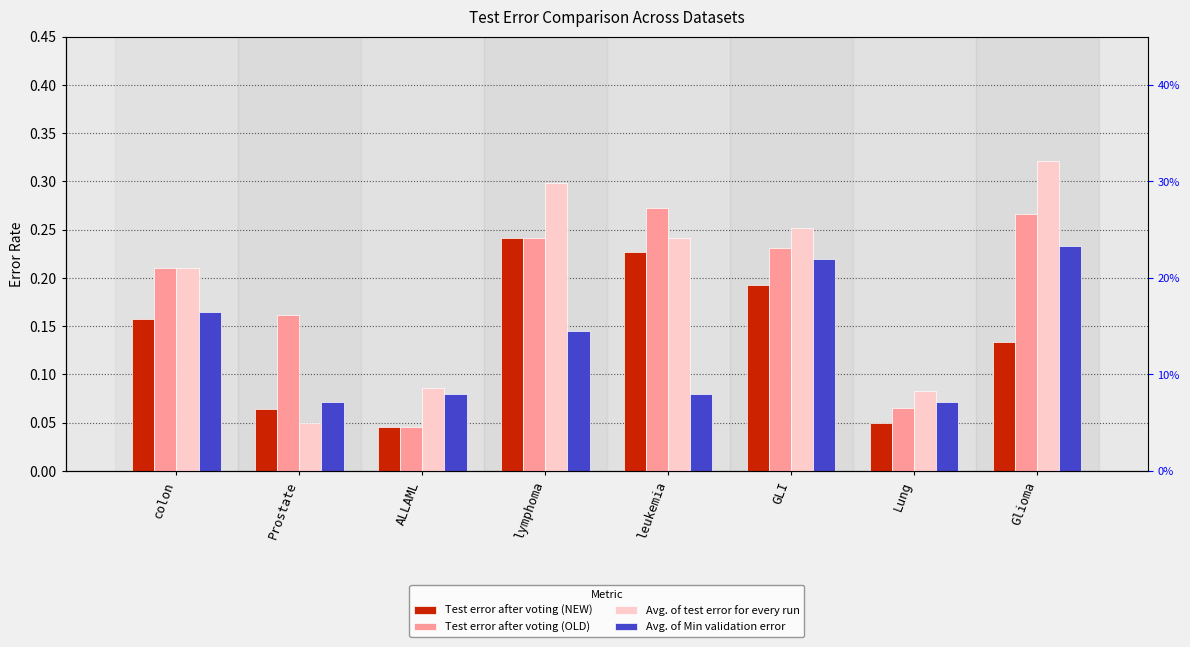

How many groups of bars are there?

8